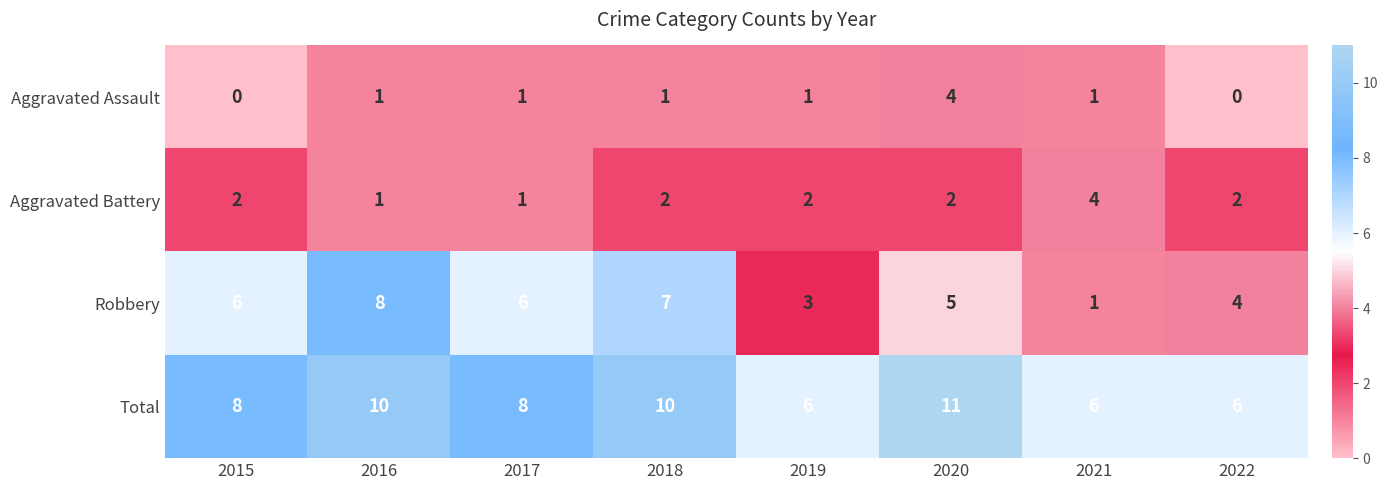

At which category is the sum across all series the highest?

2020